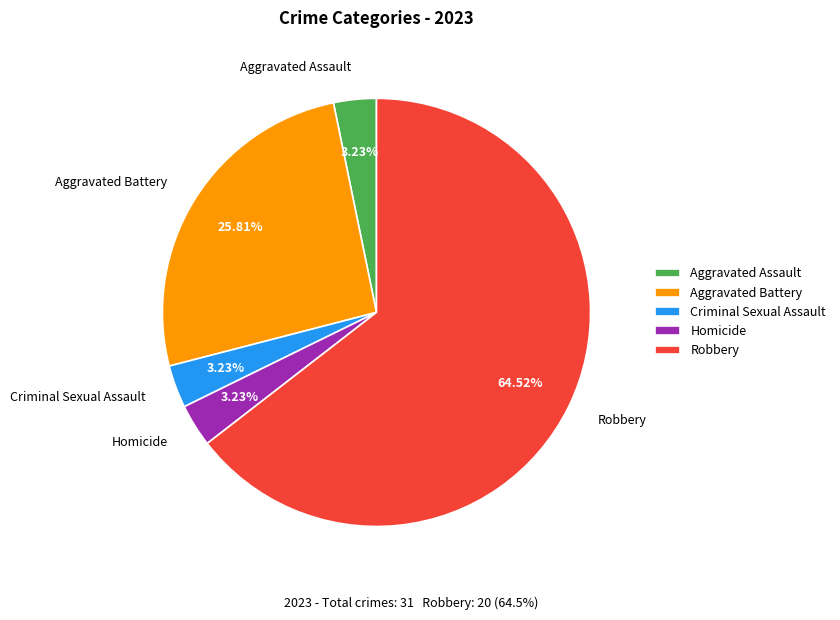

What percentage is the Aggravated Battery slice, to the nearest percent?

26%